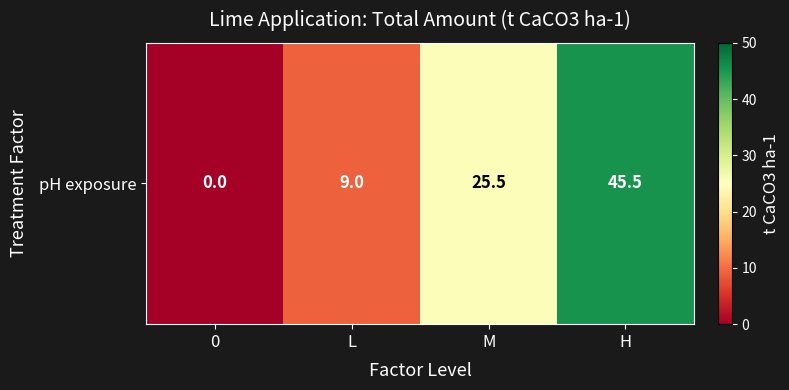

How many data points does each series have?

4